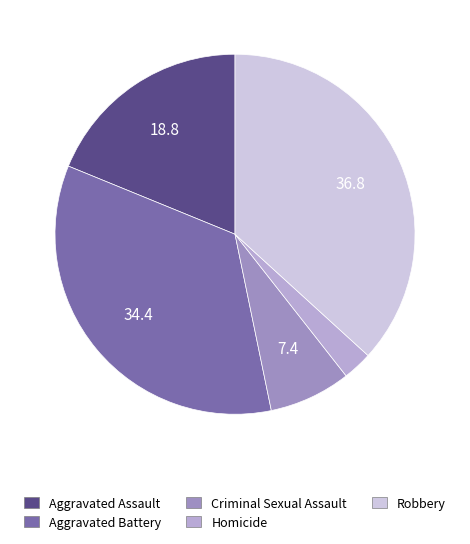

The Aggravated Assault slice represents 19% of the pie. True or false?

True